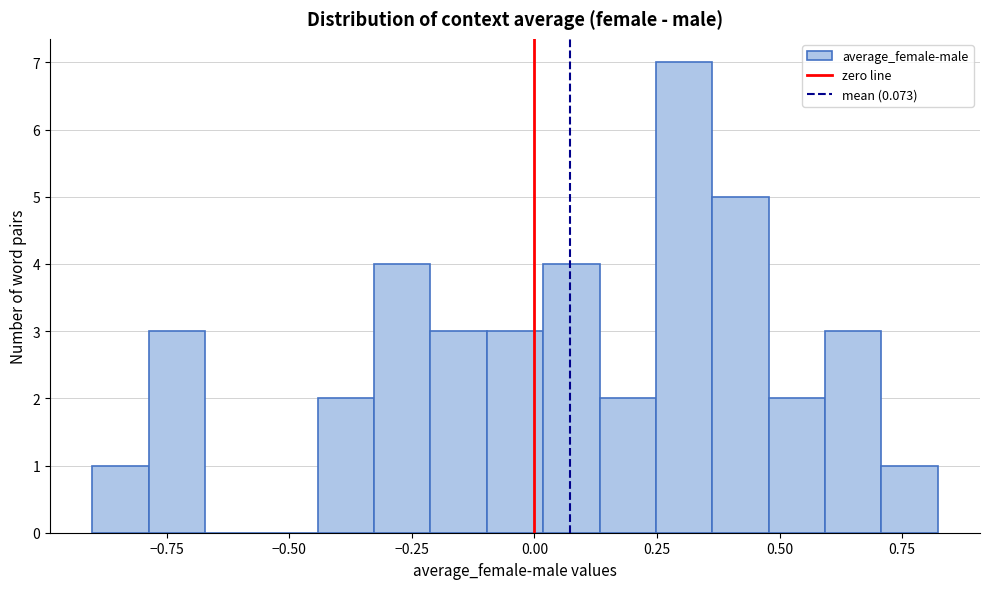

Read against the x-axis, roughly where is the centre of the tallest bar?

0.30